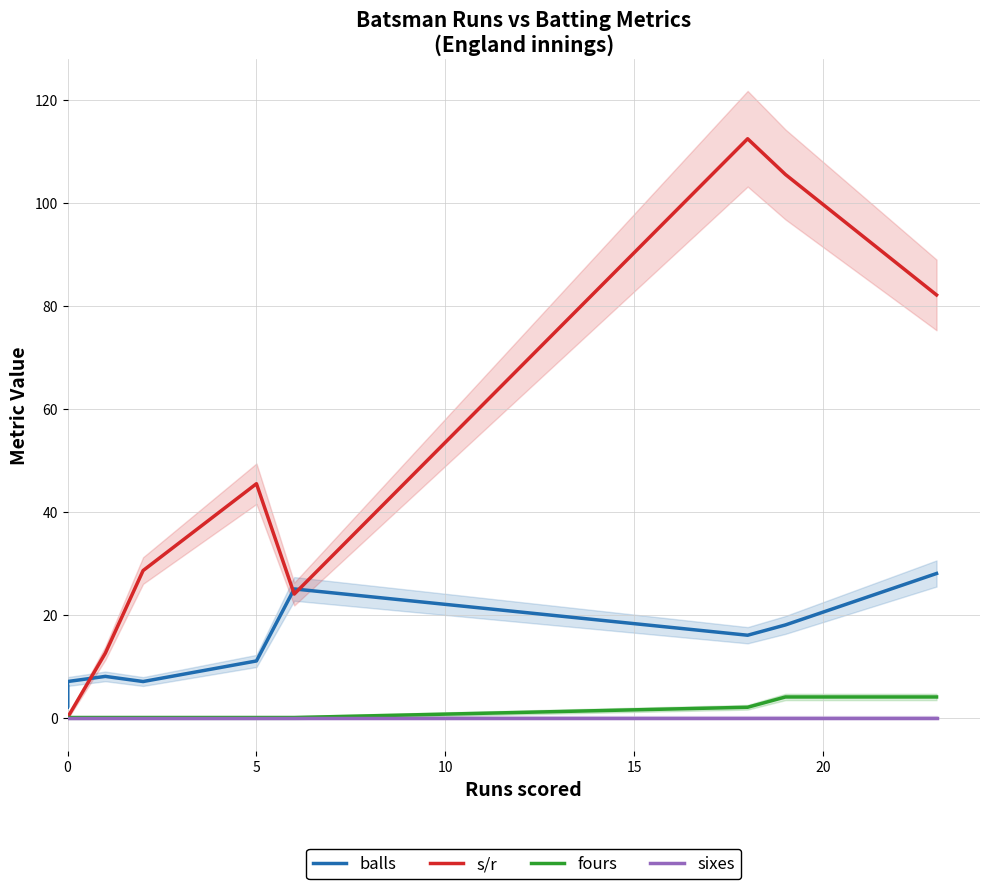

Between 0 and 15, which is larger?

15